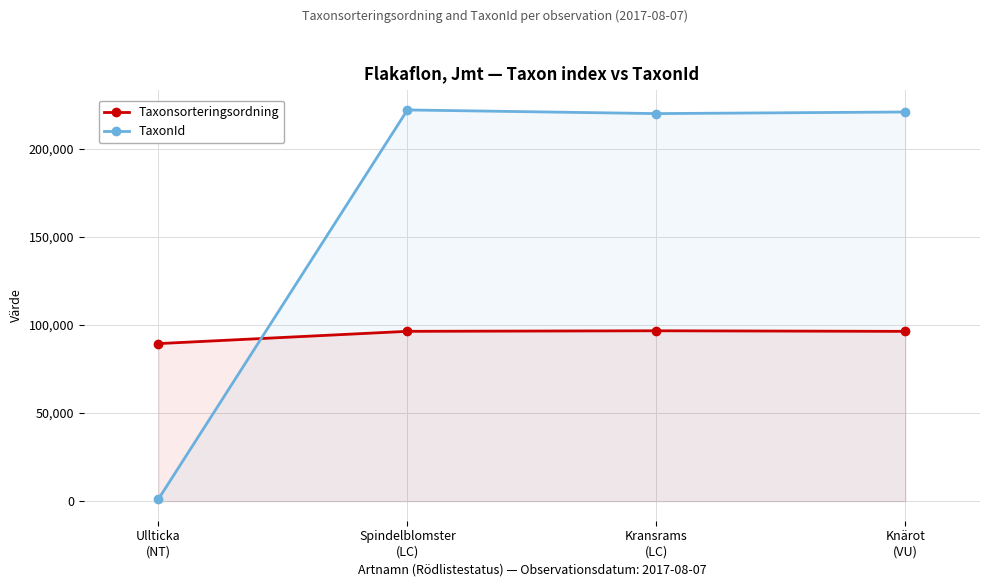

List the series in order of their peak value, lowest first.

Taxonsorteringsordning, TaxonId